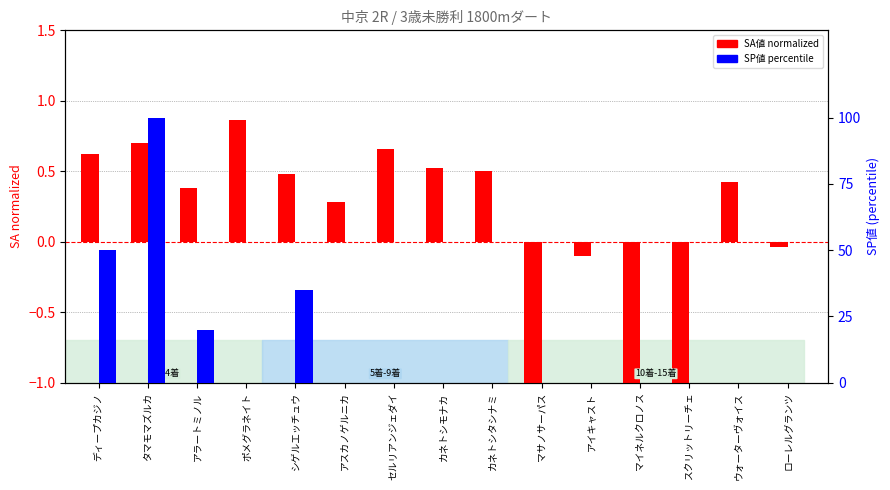

How many values in SP値 (percentile) are above zero?

4